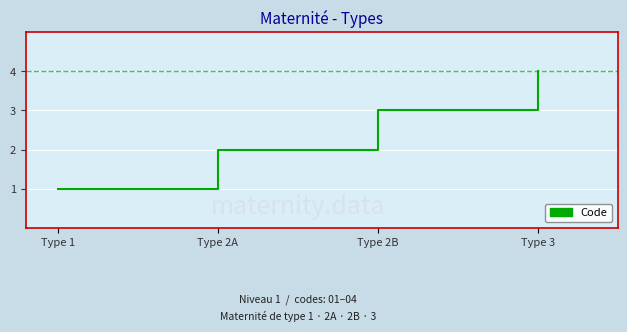

Reading left to right, transcribe all the data shown in this chart.

Type 1=1	Type 2A=2	Type 2B=3	Type 3=4